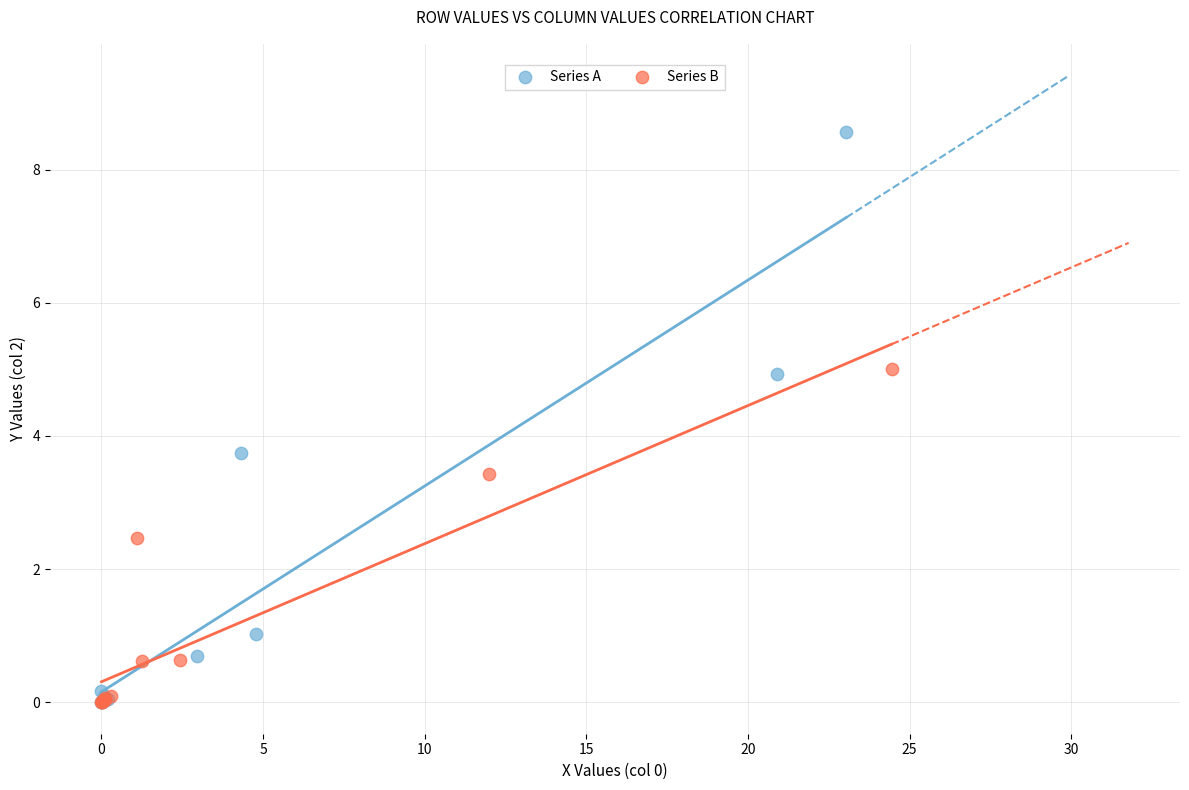

Which series has the widest spread of Y values?

Series A